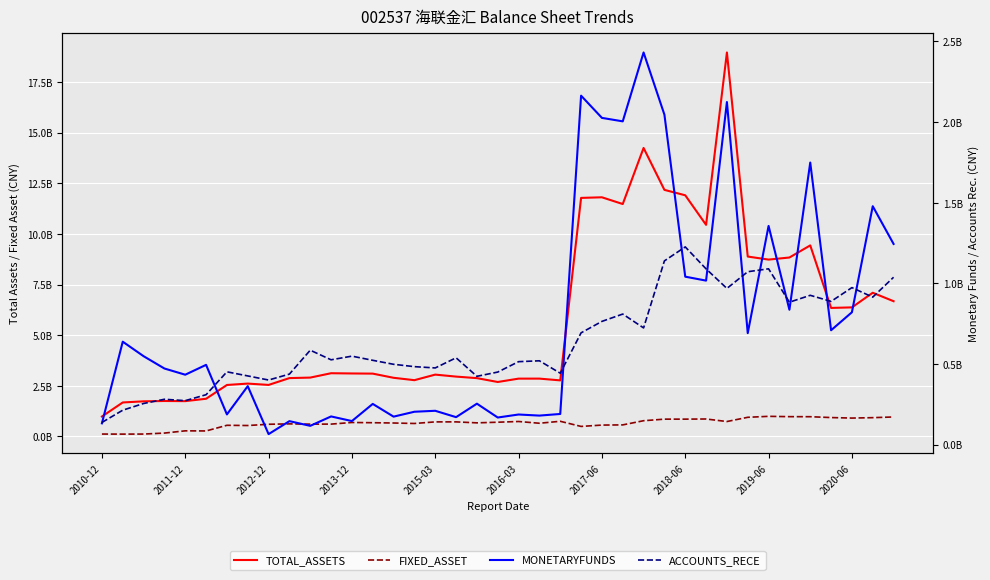

Is it true that MONETARYFUNDS equals 98610290.5 at 2015-03?

False